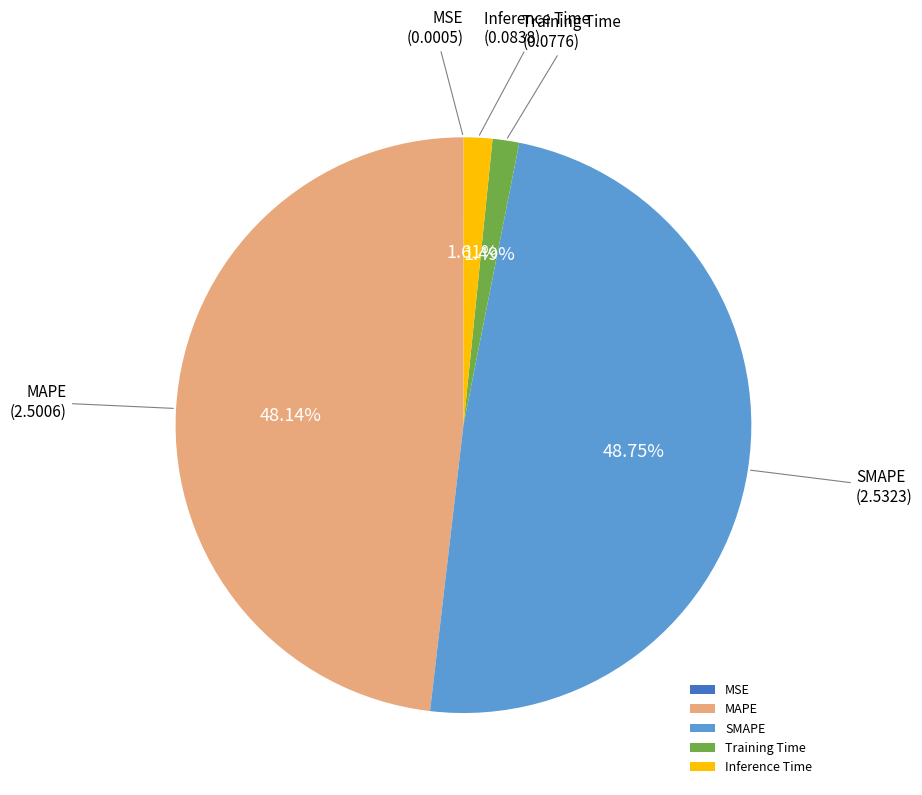

Between SMAPE and MAPE, which is larger?

SMAPE